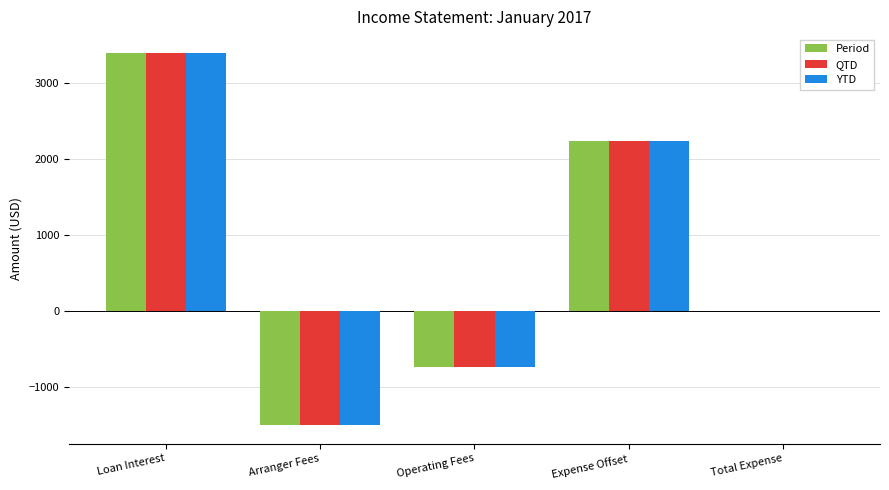

Does the chart contain stacked bars?

No